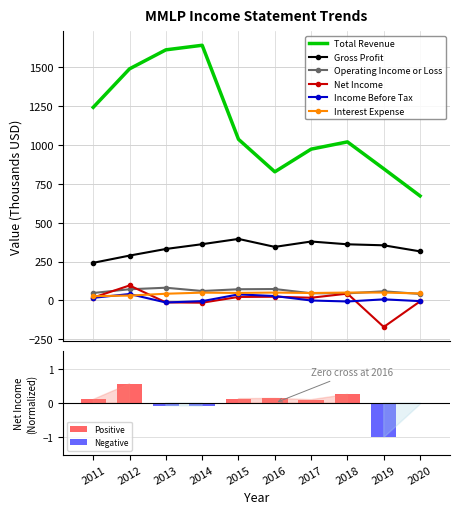

What is the sum of the Interest Expense values at 2012 and 2017?

77.9